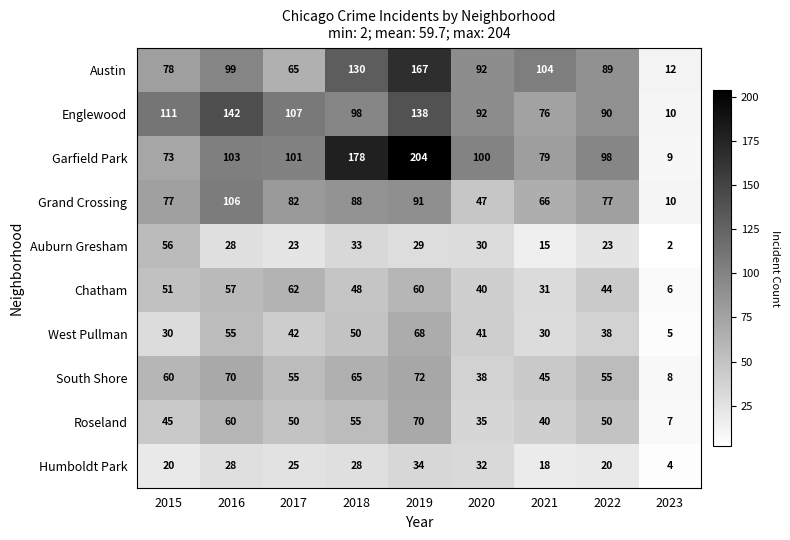

Which series has the largest range (max minus min)?

Garfield Park